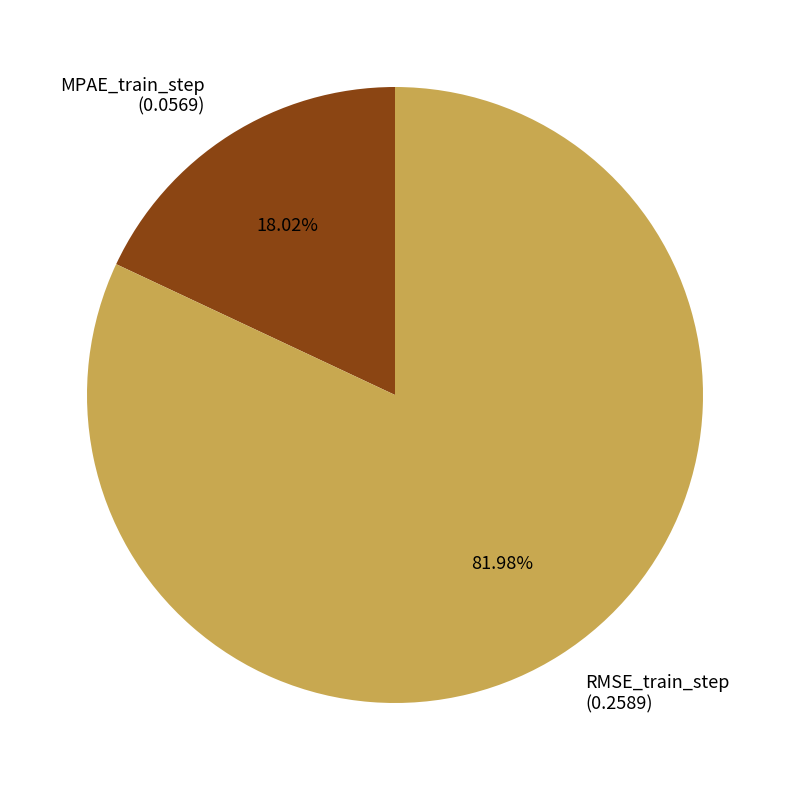

Which slice is the smallest?

MPAE_train_step